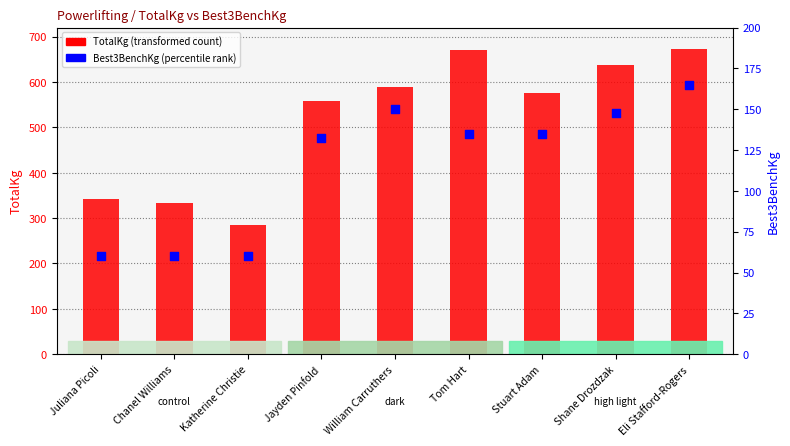

Which series has the widest spread of Y values?

TotalKg (transformed count)